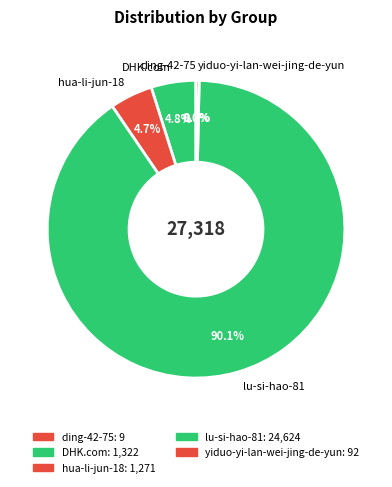

Which slice is the largest?

lu-si-hao-81